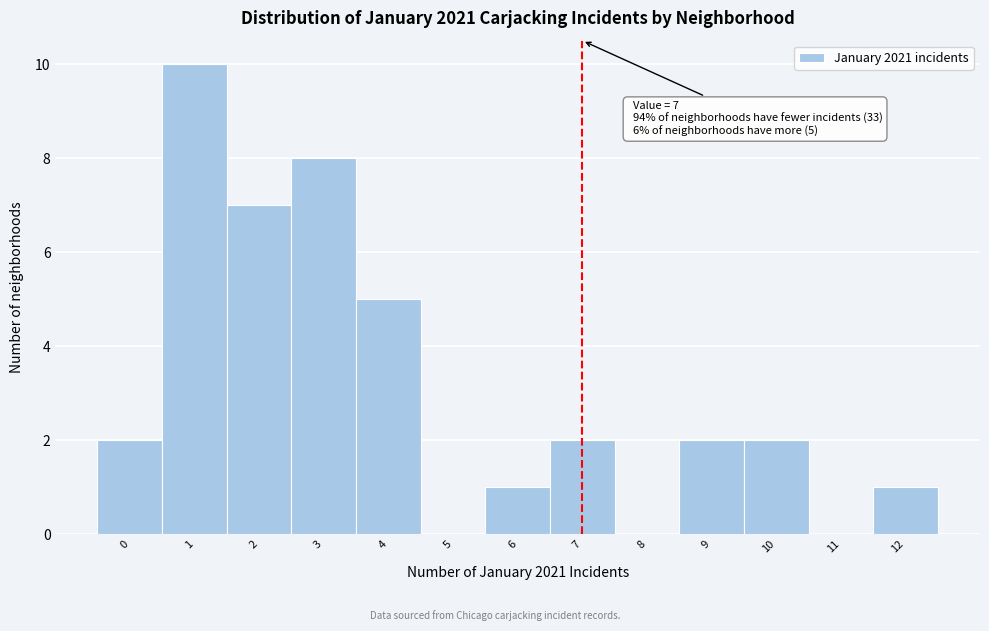

Reading left to right, what are all the values shown in this chart?

0=2	1=10	2=7	3=8	4=5	5=0	6=1	7=2	8=0	9=2	10=2	11=0	12=1